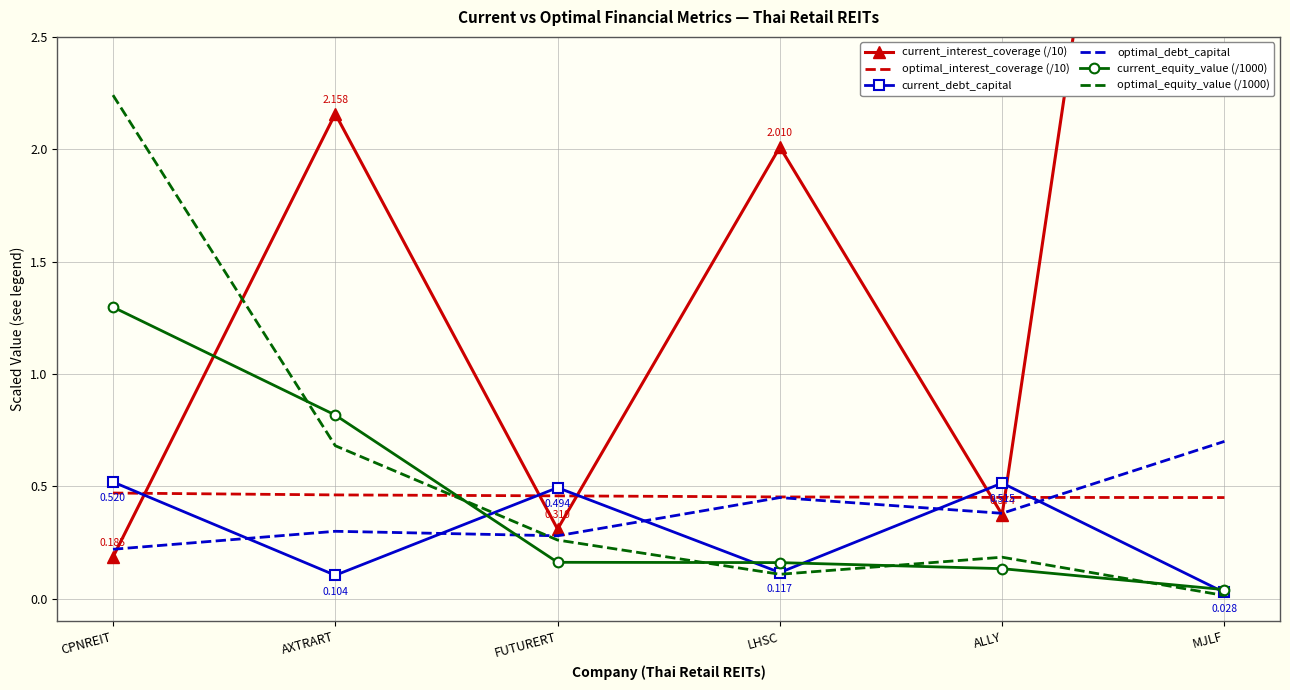

Reading left to right, what are all the values shown in this chart?

current_interest_coverage (/10): CPNREIT=0.2	AXTRART=2.2	FUTURERT=0.3	LHSC=2.0	ALLY=0.4	MJLF=7.0
optimal_interest_coverage (/10): CPNREIT=0.5	AXTRART=0.5	FUTURERT=0.5	LHSC=0.5	ALLY=0.5	MJLF=0.5
current_debt_capital: CPNREIT=0.5	AXTRART=0.1	FUTURERT=0.5	LHSC=0.1	ALLY=0.5	MJLF=0.0
optimal_debt_capital: CPNREIT=0.2	AXTRART=0.3	FUTURERT=0.3	LHSC=0.5	ALLY=0.4	MJLF=0.7
current_equity_value (/1000): CPNREIT=1.3	AXTRART=0.8	FUTURERT=0.2	LHSC=0.2	ALLY=0.1	MJLF=0.0
optimal_equity_value (/1000): CPNREIT=2.2	AXTRART=0.7	FUTURERT=0.3	LHSC=0.1	ALLY=0.2	MJLF=0.0